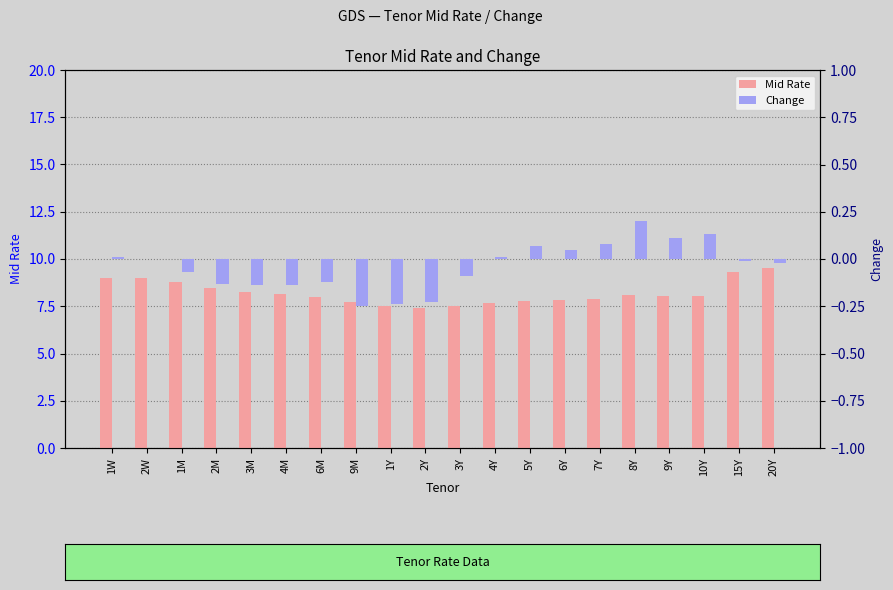

The Change series shows 0.1 at 7Y. True or false?

False